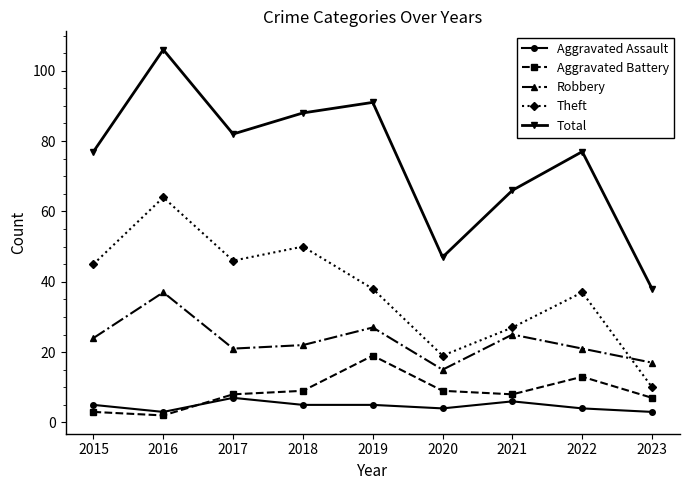

The Total series shows 23 at 2020. True or false?

False